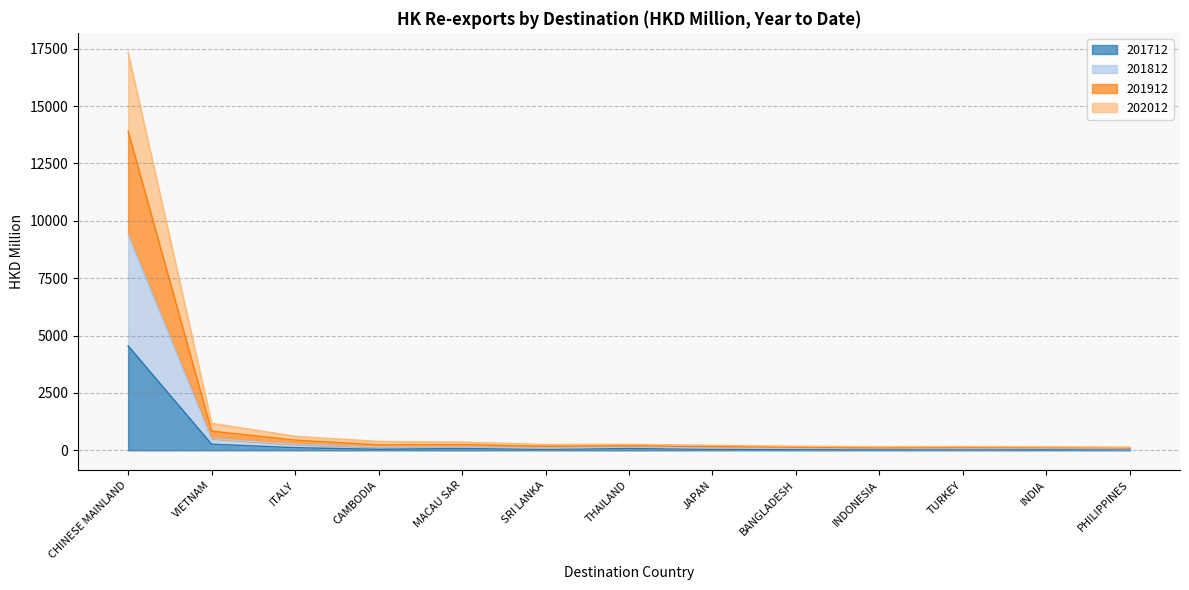

At which category does 201712 reach its first local peak?

MACAU SAR